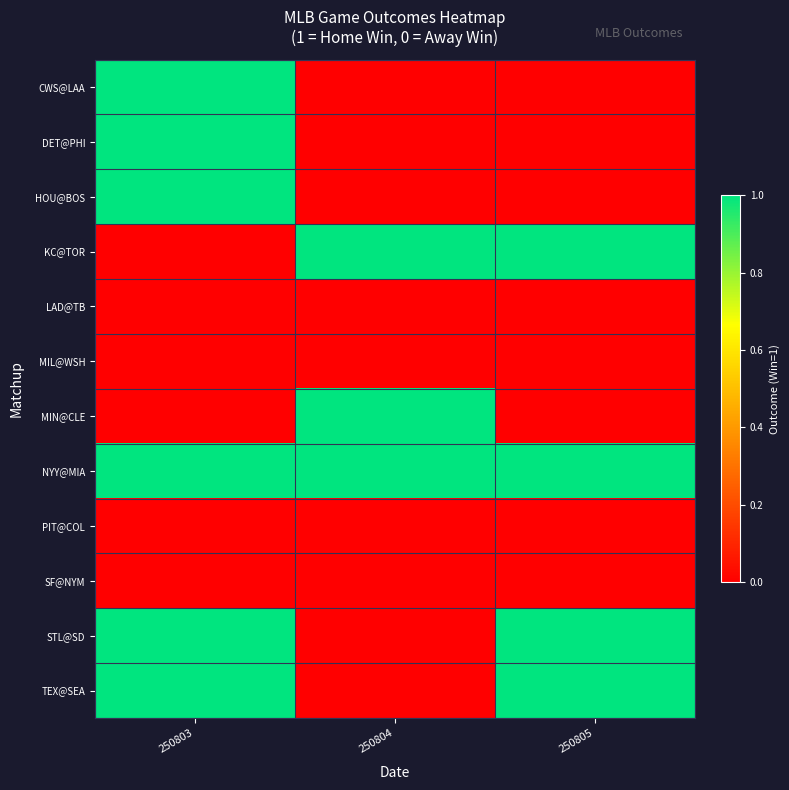

Reading right to left, list all the values displayed in this chart.

CWS@LAA: 250805=0	250804=0	250803=1
DET@PHI: 250805=0	250804=0	250803=1
HOU@BOS: 250805=0	250804=0	250803=1
KC@TOR: 250805=1	250804=1	250803=0
LAD@TB: 250805=0	250804=0	250803=0
MIL@WSH: 250805=0	250804=0	250803=0
MIN@CLE: 250805=0	250804=1	250803=0
NYY@MIA: 250805=1	250804=1	250803=1
PIT@COL: 250805=0	250804=0	250803=0
SF@NYM: 250805=0	250804=0	250803=0
STL@SD: 250805=1	250804=0	250803=1
TEX@SEA: 250805=1	250804=0	250803=1